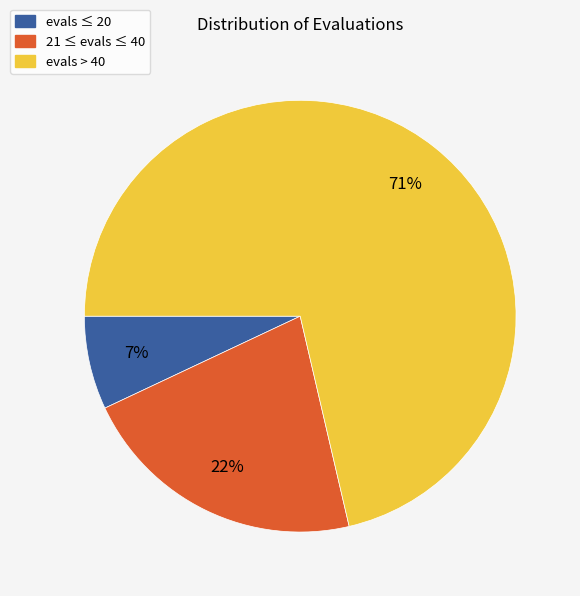

To the nearest percent, what is the average slice percentage?

33%